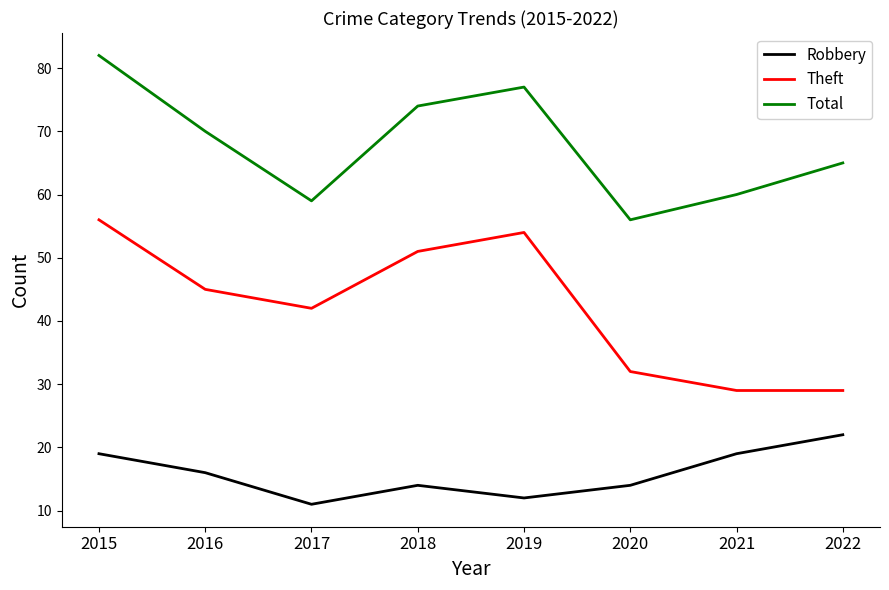

Reading left to right, list all the values displayed in this chart.

Robbery: 2015=19	2016=16	2017=11	2018=14	2019=12	2020=14	2021=19	2022=22
Theft: 2015=56	2016=45	2017=42	2018=51	2019=54	2020=32	2021=29	2022=29
Total: 2015=82	2016=70	2017=59	2018=74	2019=77	2020=56	2021=60	2022=65